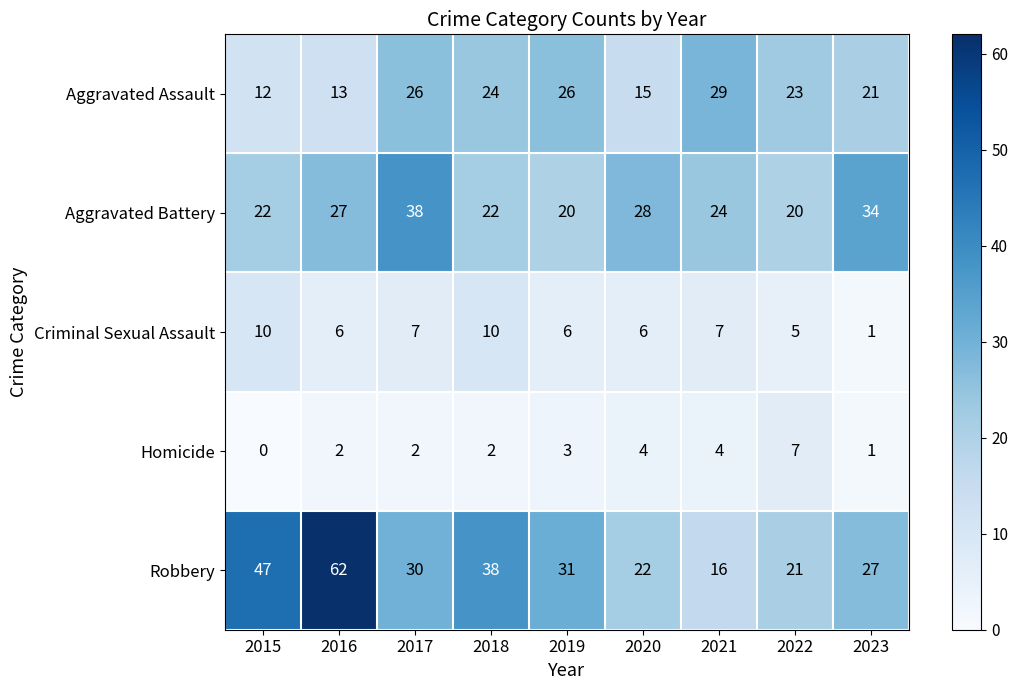

What is the sum of all Robbery values?

294